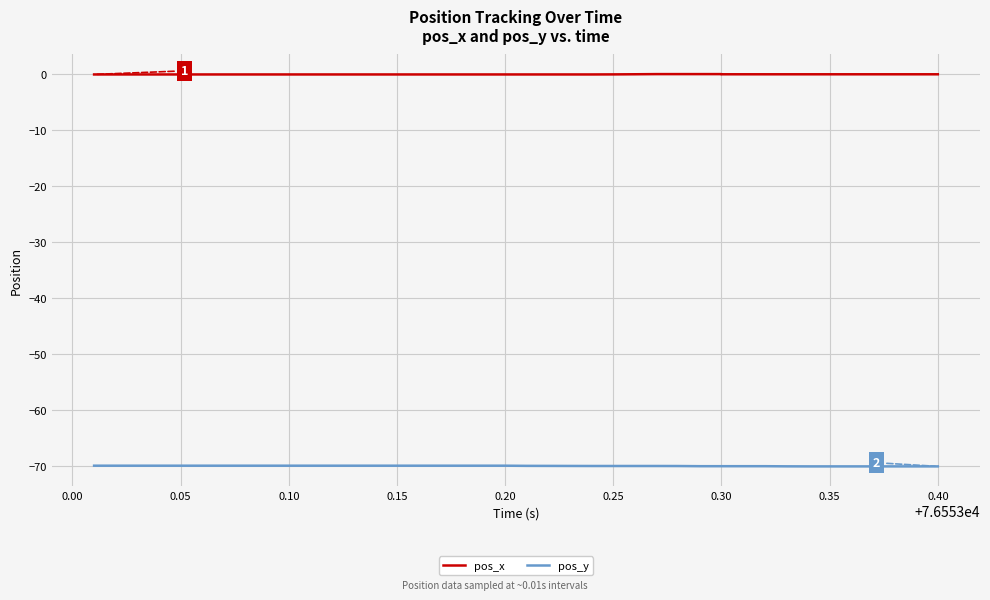

List the series in order of their peak value, highest first.

pos_x, pos_y